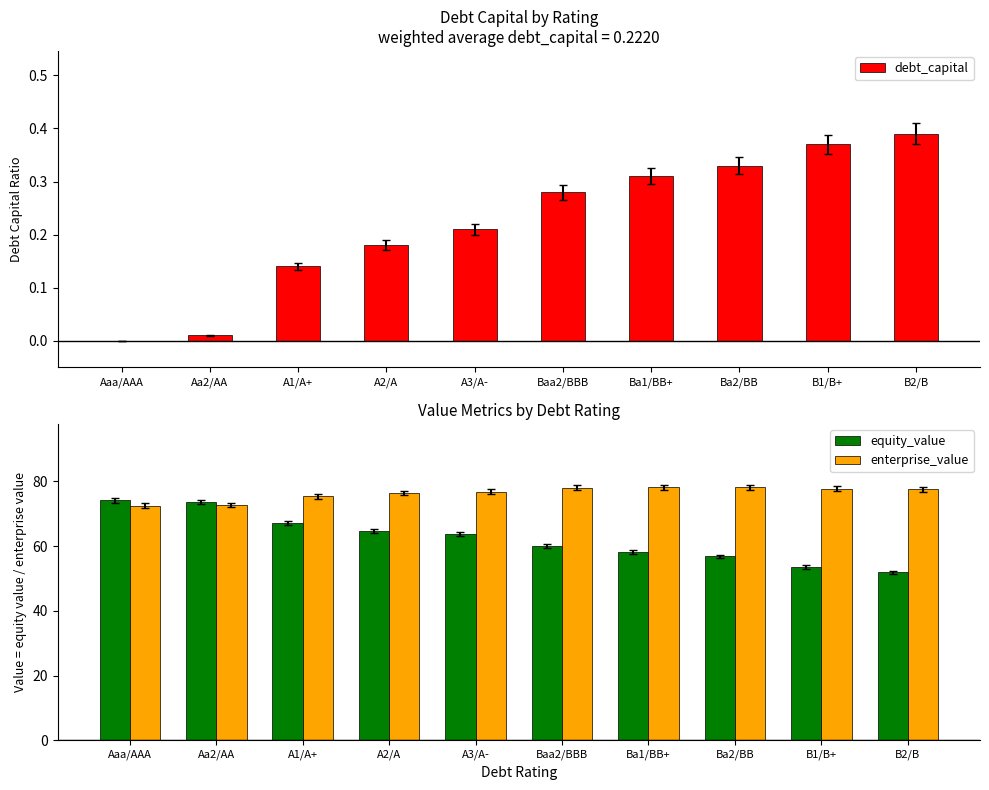

What are all the series names shown in the legend?

debt_capital, equity_value, enterprise_value